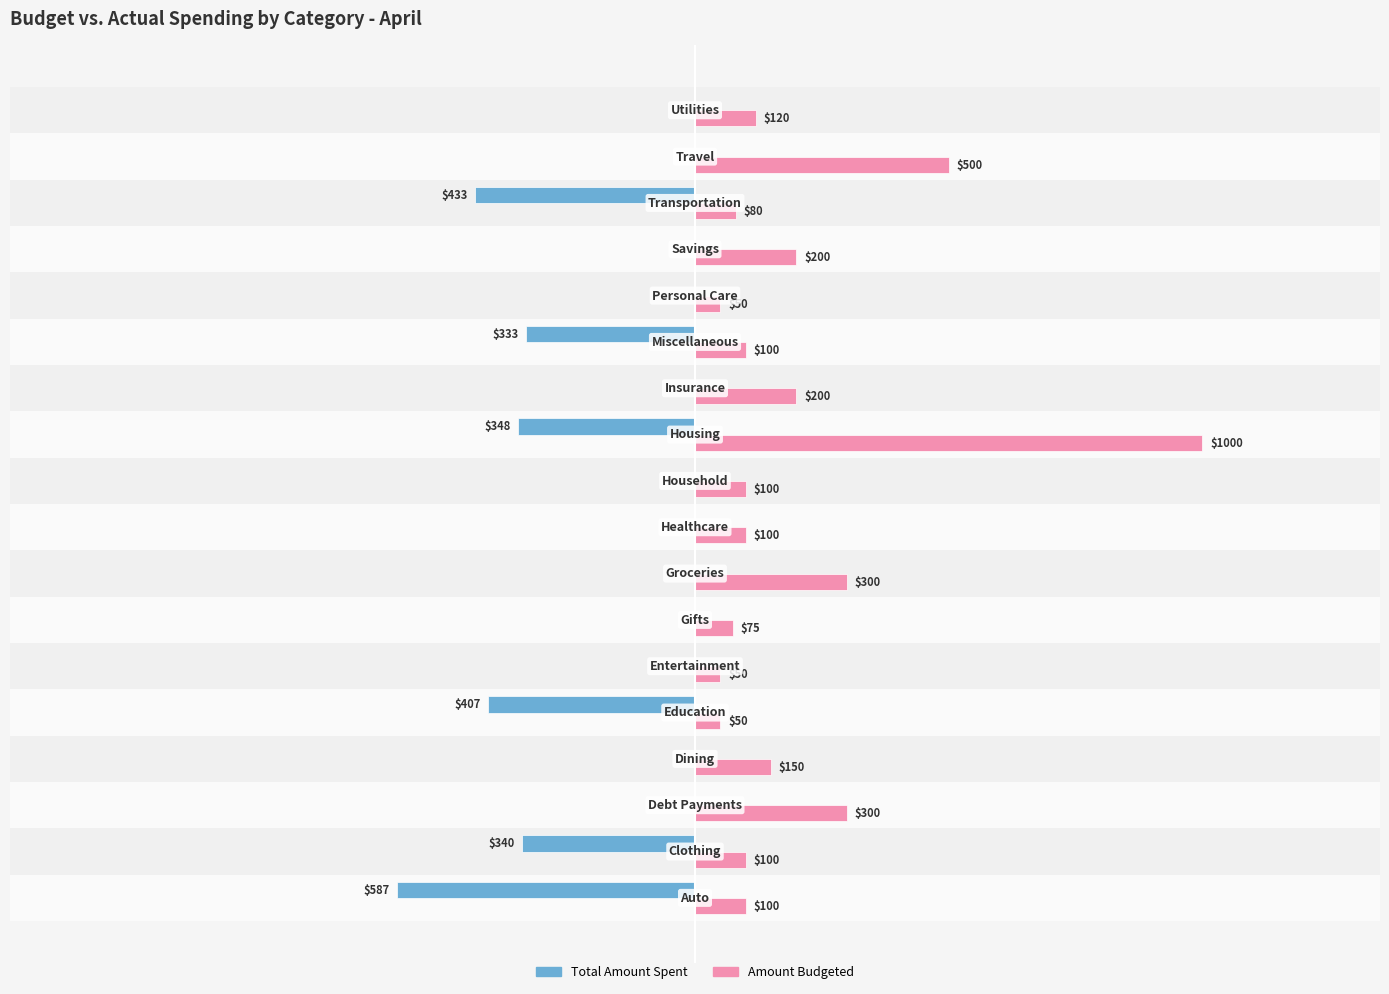

What is the average value of the Total Amount Spent series?

-136